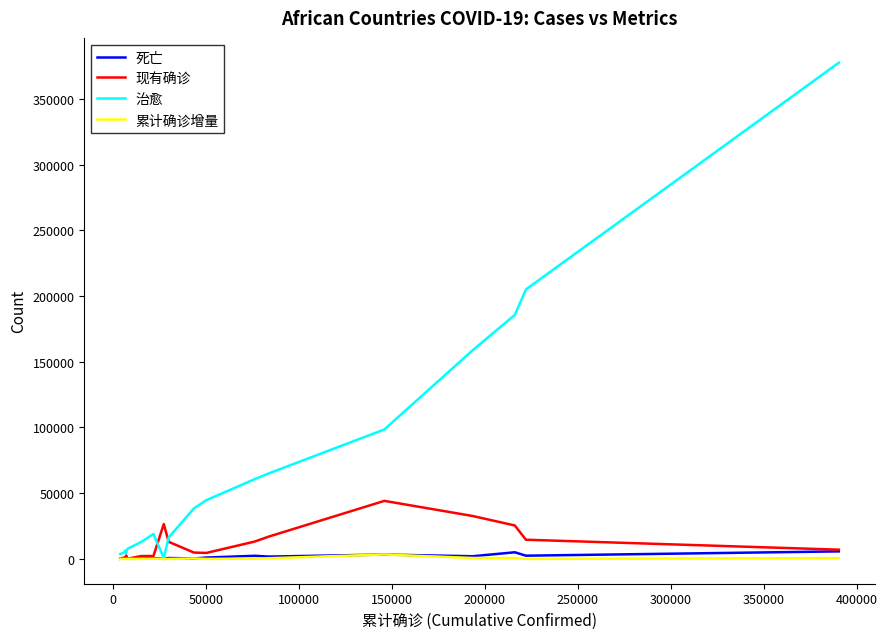

Which series has the largest total across all categories?

治愈